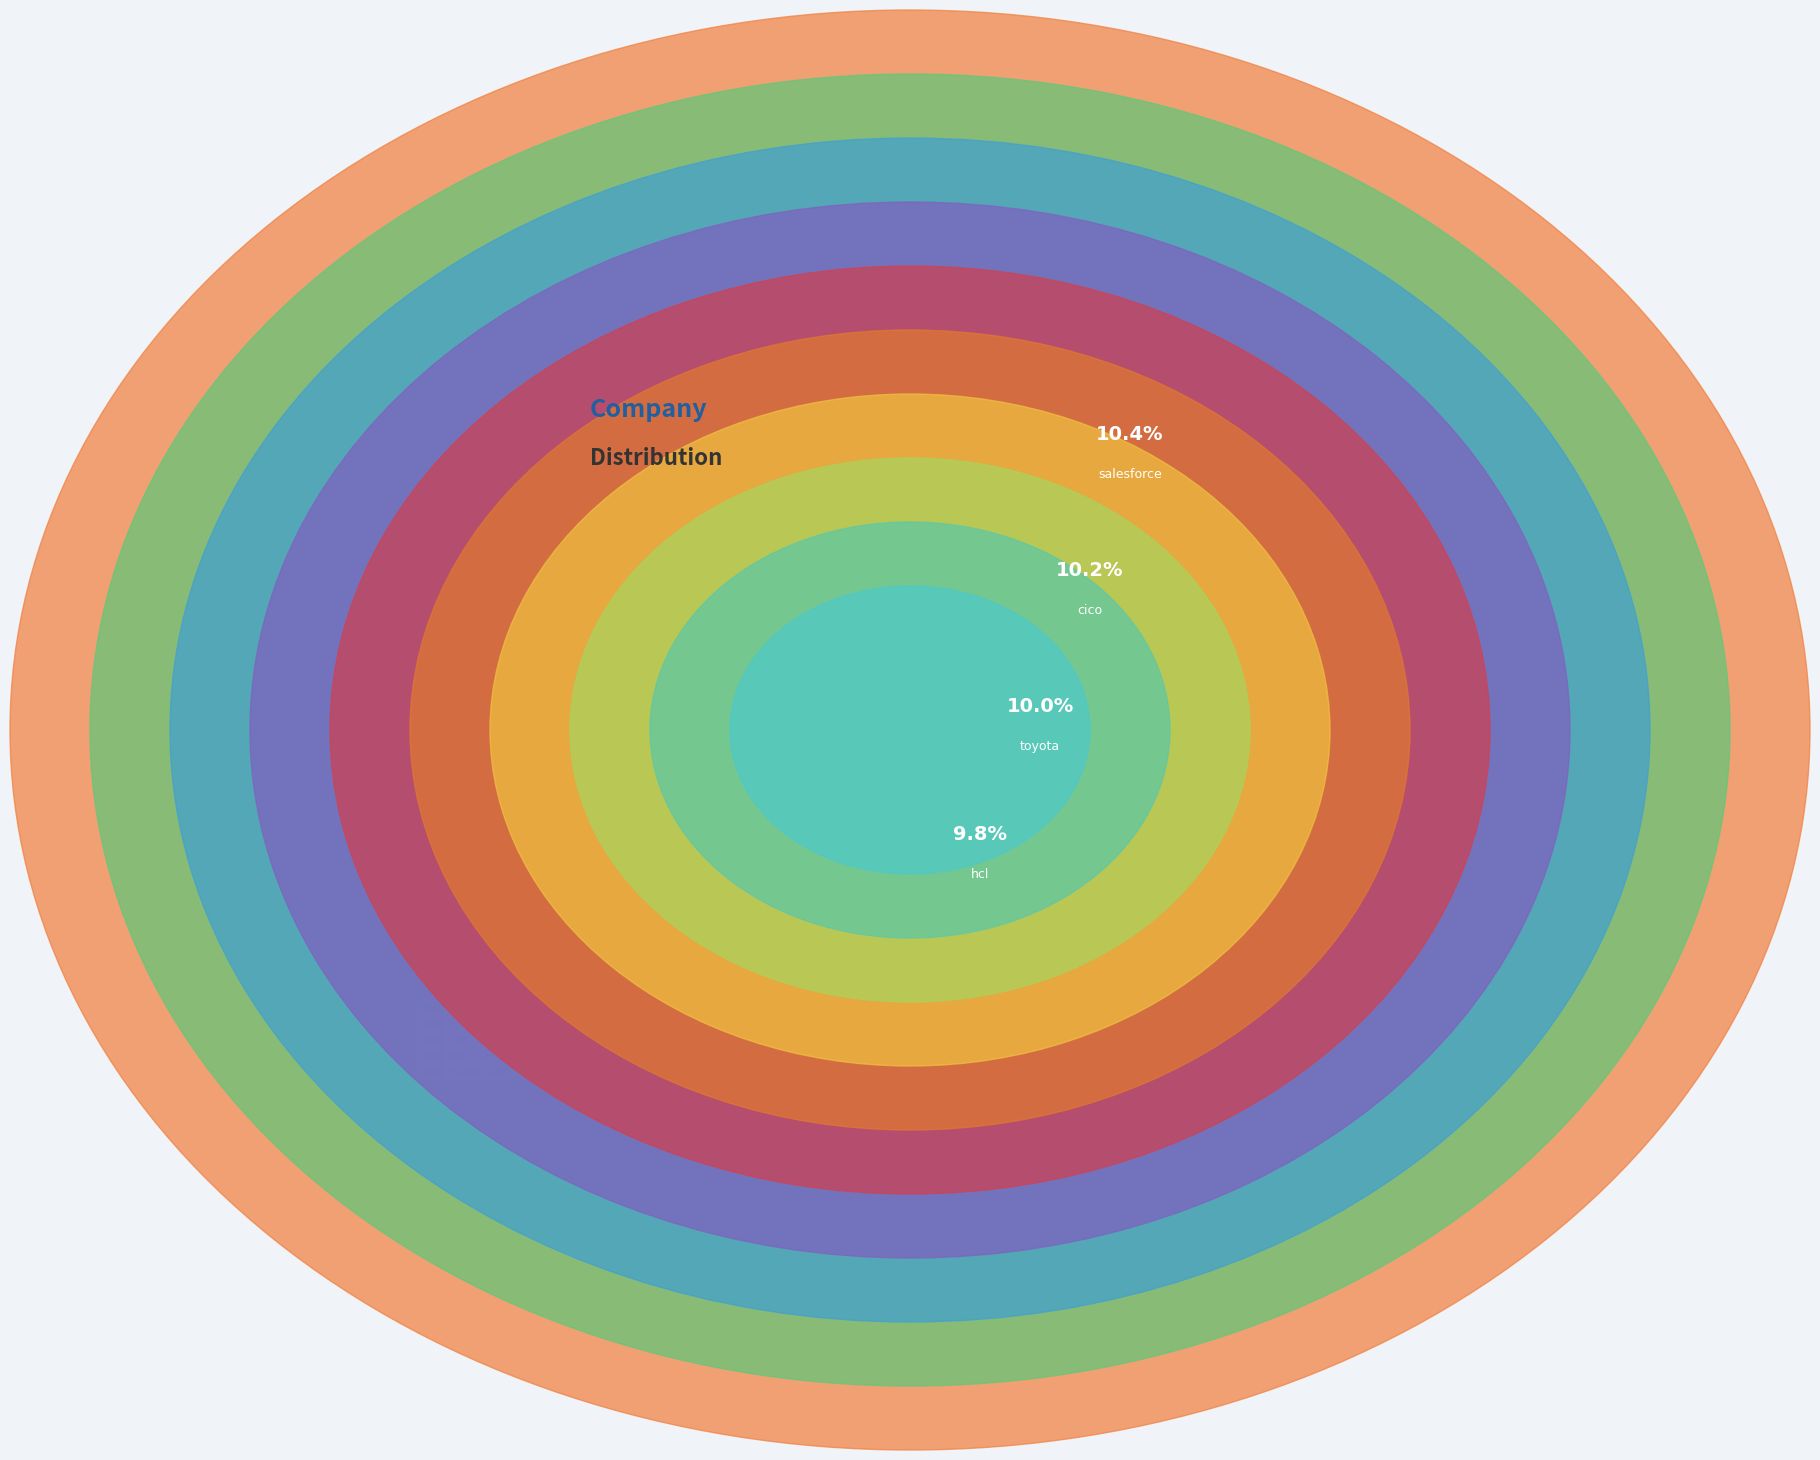

Is the sum of ibm and amazon greater than half?

No